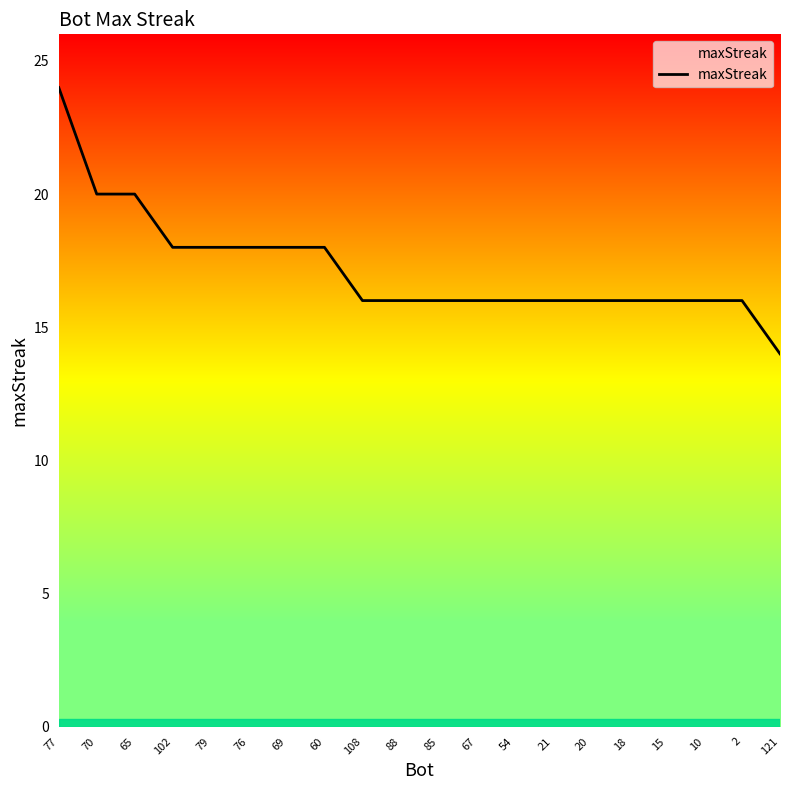

Rank the categories by value from lowest to highest.

121, 108, 88, 85, 67, 54, 21, 20, 18, 15, 10, 2, 102, 79, 76, 69, 60, 70, 65, 77